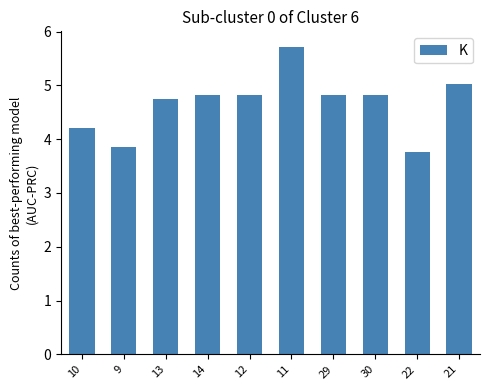

The chart shows a value of 6.6 at 21. True or false?

False